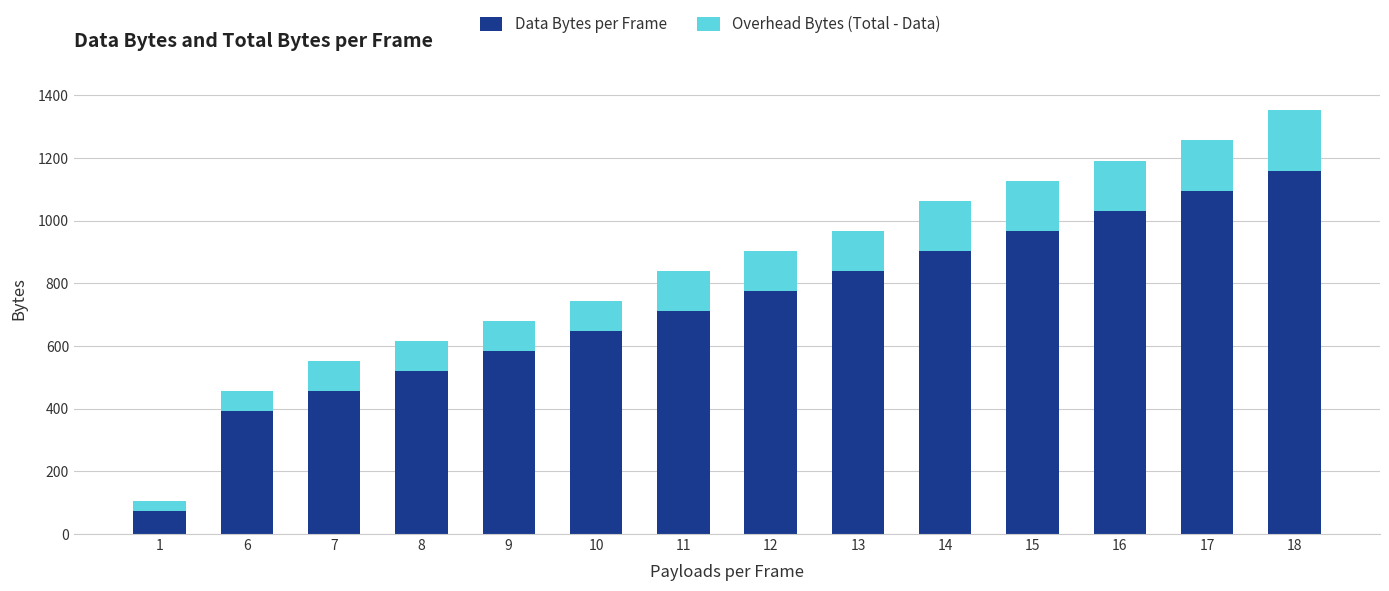

Reading right to left, list the values for the Data Bytes per Frame series.

1160	1096	1032	968	904	840	776	712	648	584	520	456	392	72